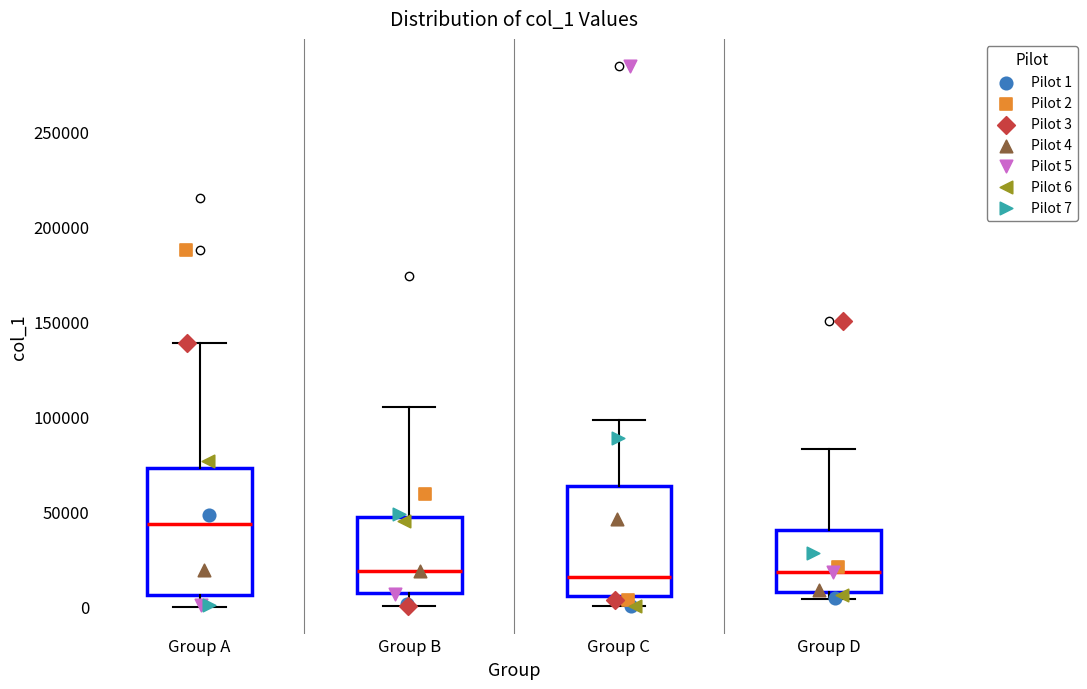

Where does the upper whisker of the box for Group B end on the y-axis? The values are not printed on the chart, so give them approximately, as read against the axis.

105000